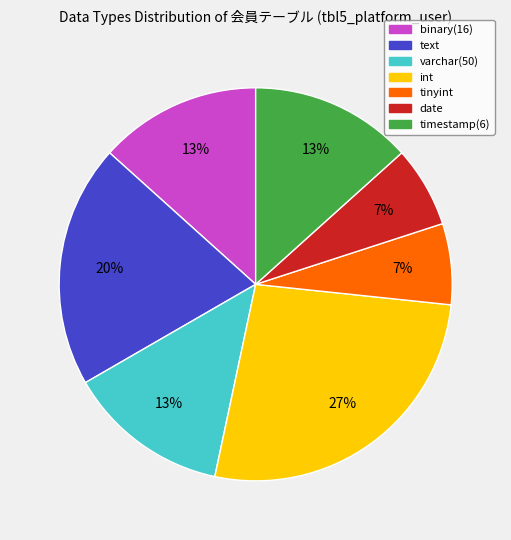

Between tinyint and text, which is larger?

text